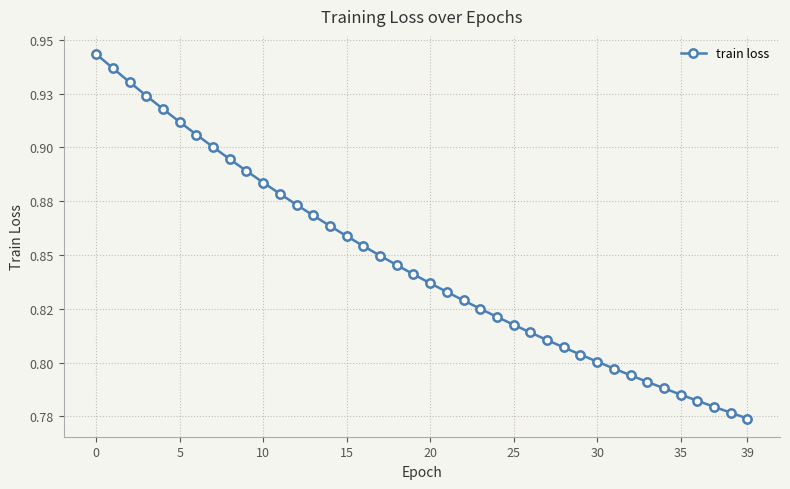

What is the greatest value displayed?

0.9